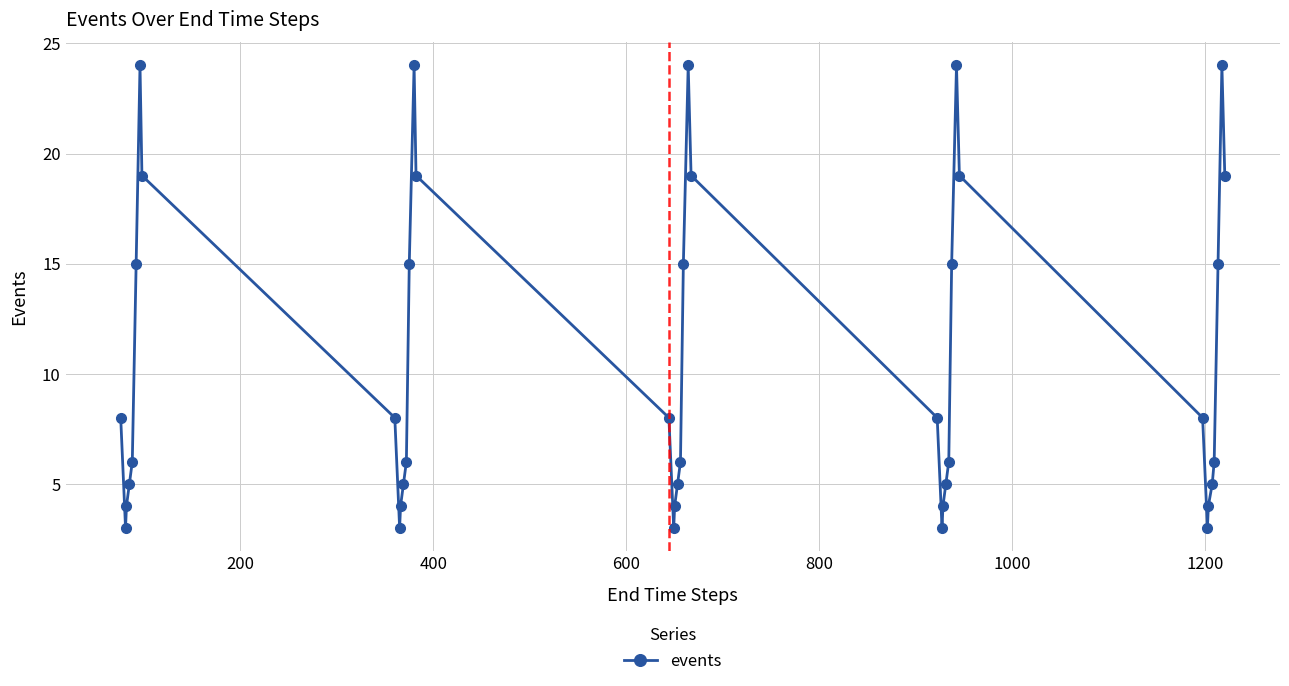

How many interior local valleys (lower than both neighbors) does the data have?

5